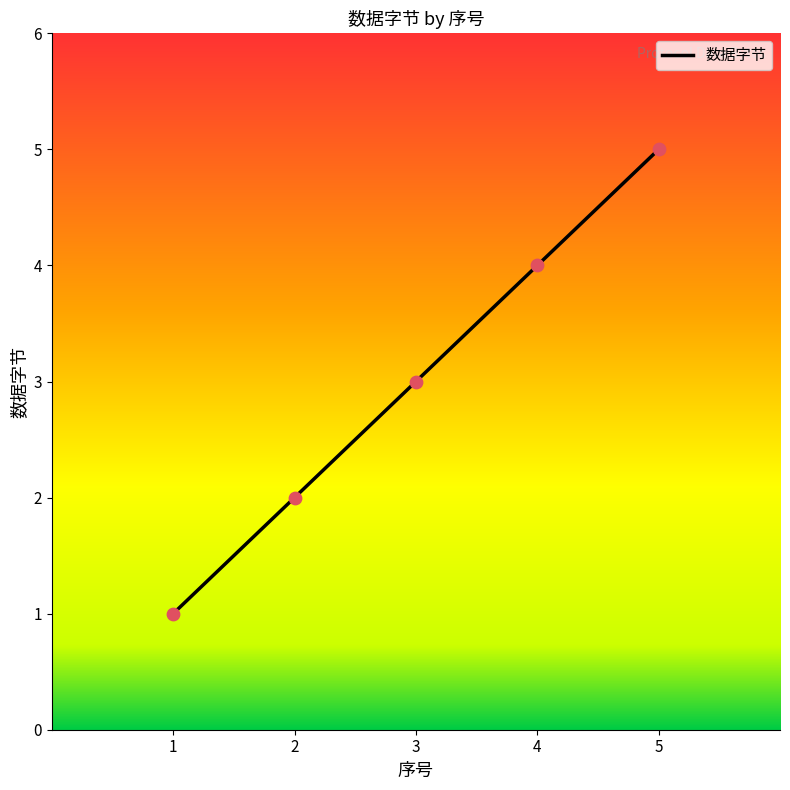

Between 4 and 1, which is larger?

4